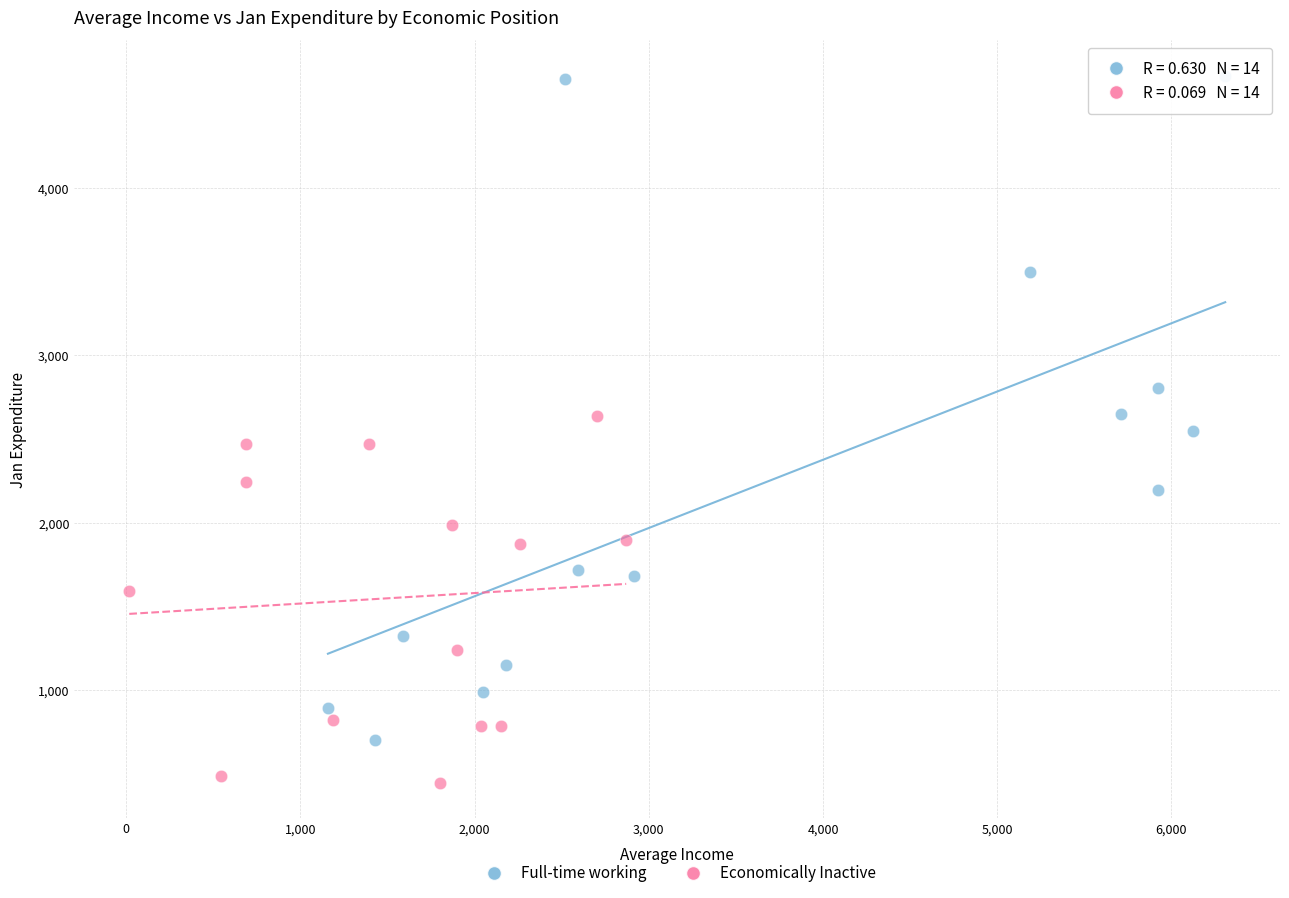

Which series reaches the minimum Y coordinate?

Economically Inactive